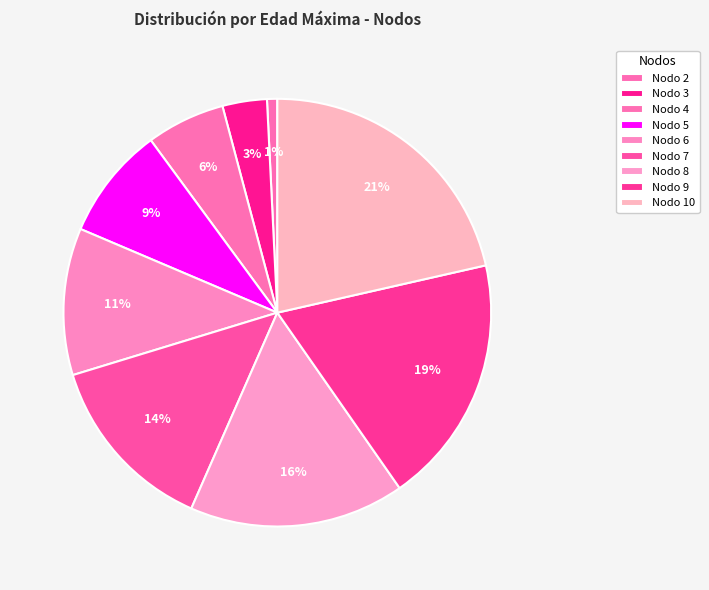

How many slices are in this pie chart?

9